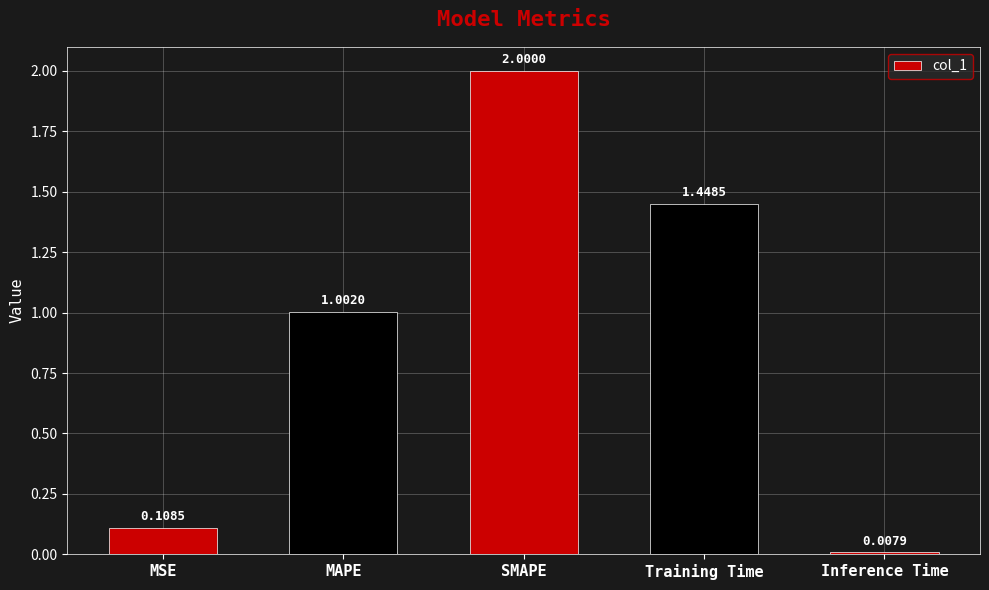

How many distinct data groups are displayed?

1